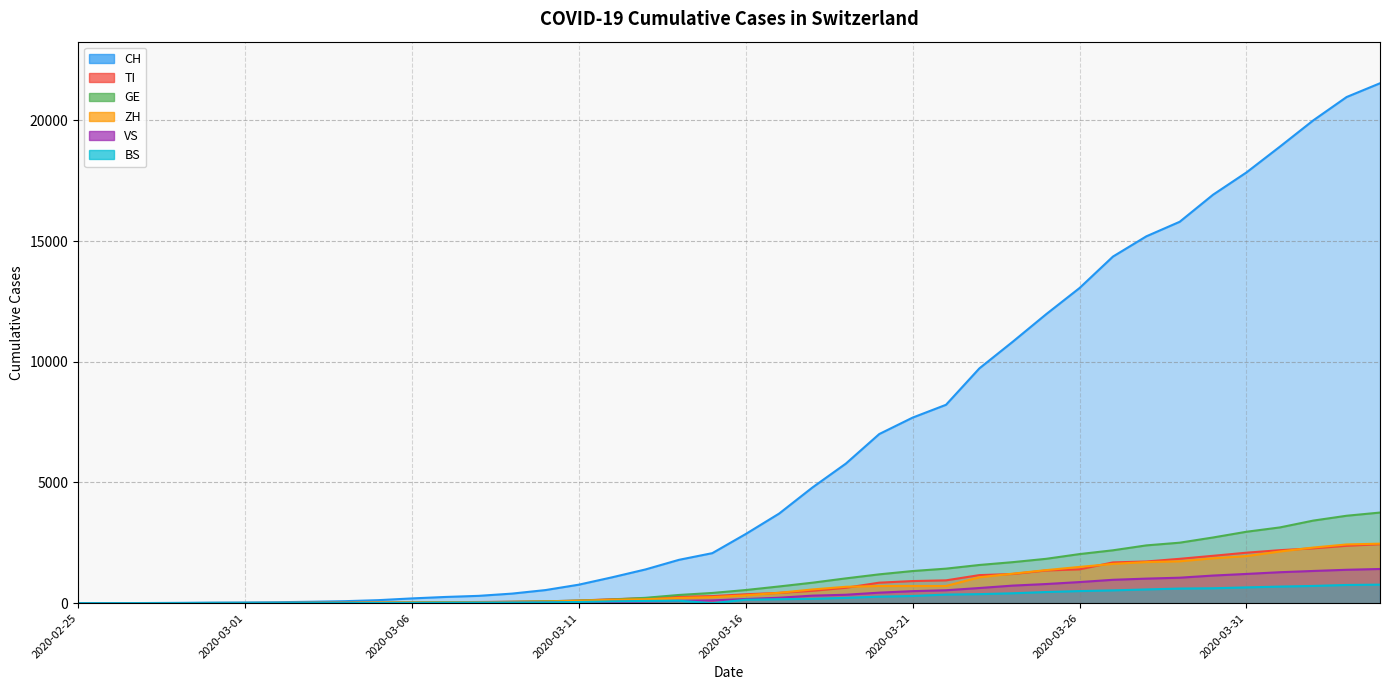

What is the sum of all ZH values?

28681